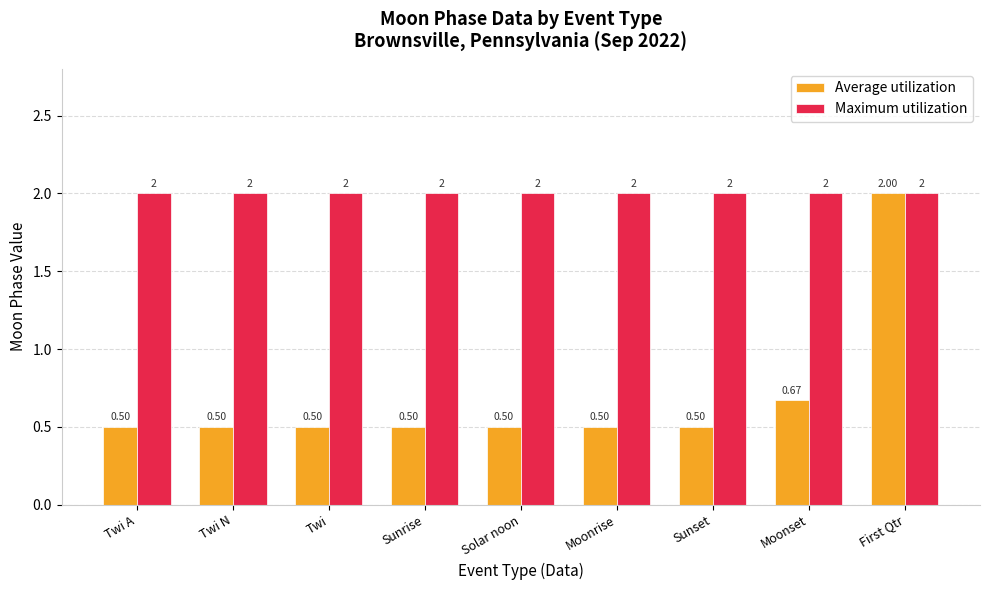

At which label is Average utilization closest to 1?

Moonset